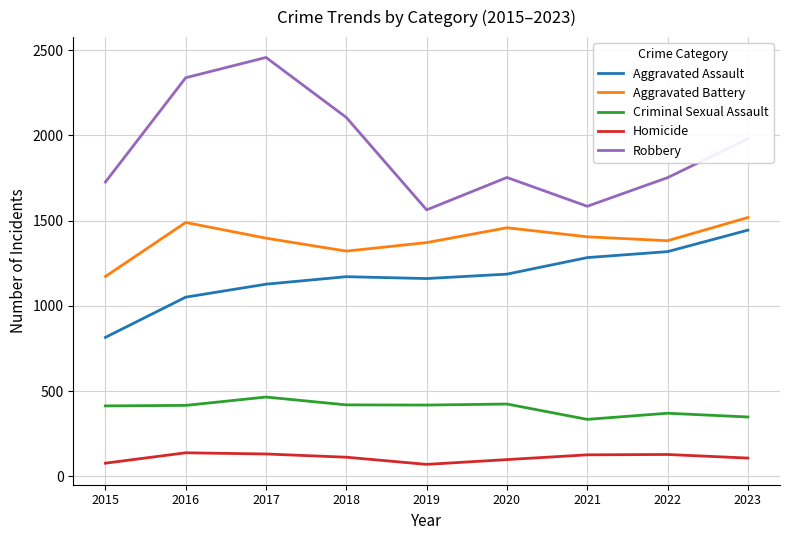

At which label does Criminal Sexual Assault reach its peak?

2017